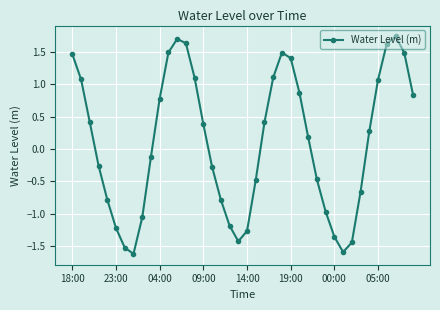

What is the value of the 32nd point from the left?

-1.6